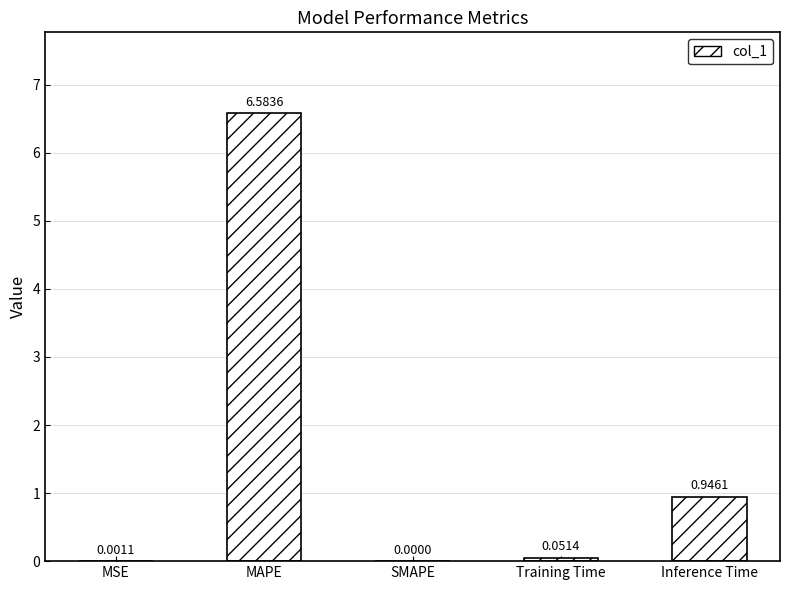

Which has a higher value, Training Time or MAPE?

MAPE